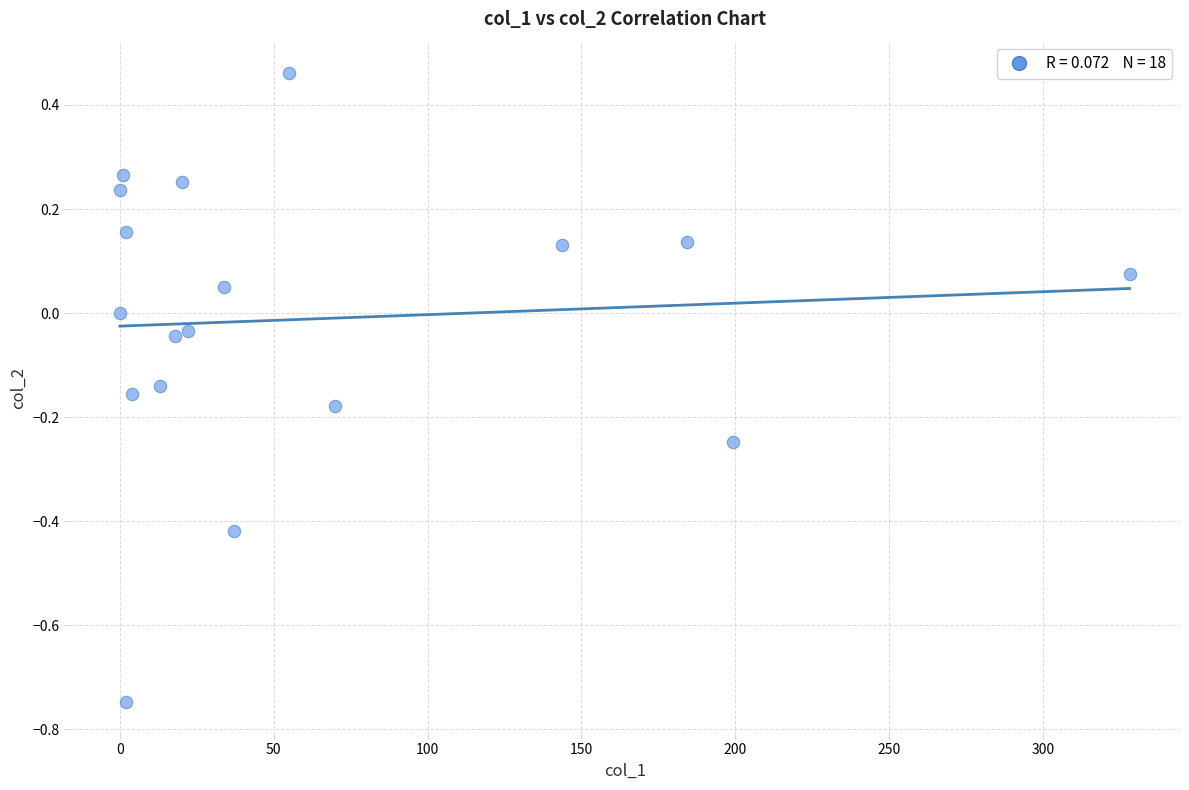

What is the range of Y values (max minus min)?

1.2